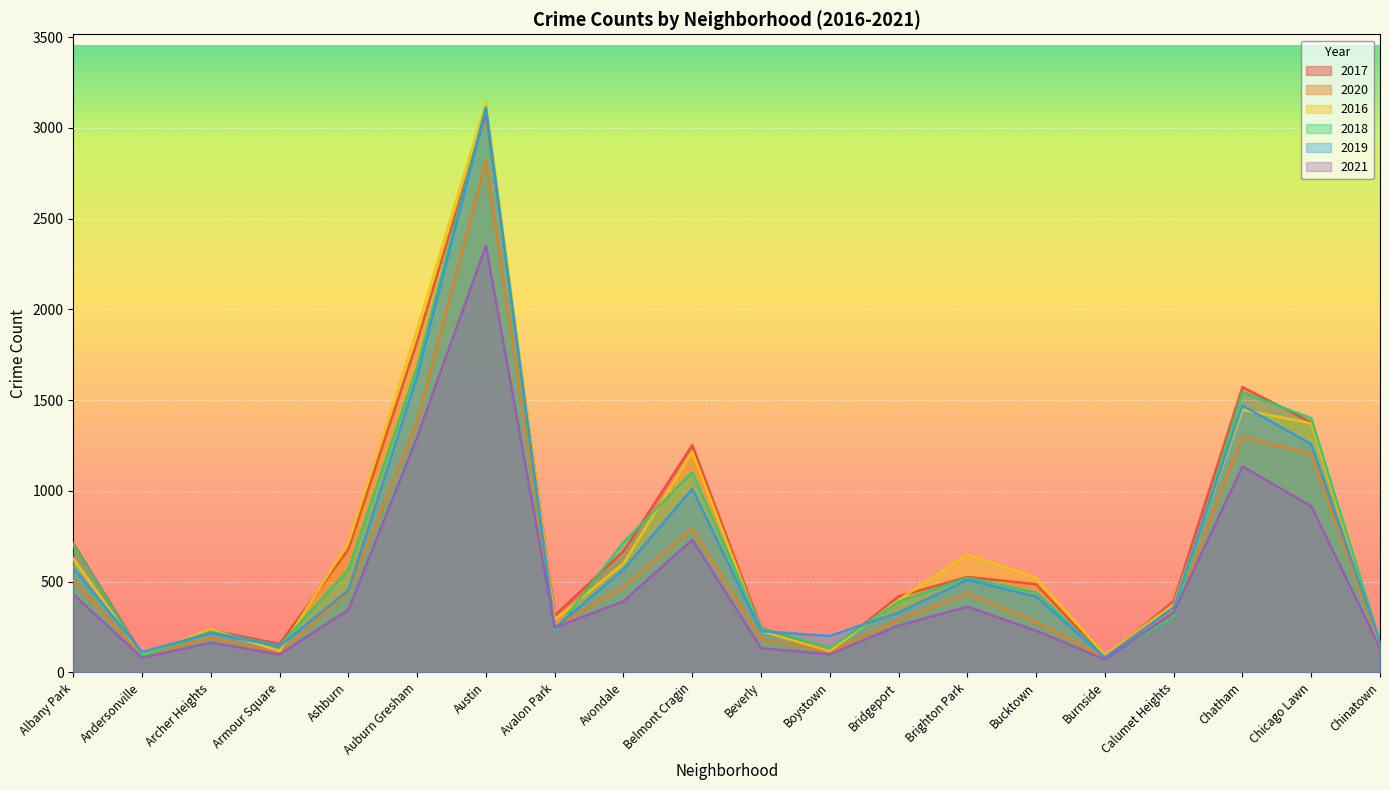

Rank the categories by 2016 value from lowest to highest.

Burnside, Andersonville, Armour Square, Boystown, Chinatown, Beverly, Archer Heights, Avalon Park, Calumet Heights, Bridgeport, Bucktown, Avondale, Albany Park, Brighton Park, Ashburn, Belmont Cragin, Chicago Lawn, Chatham, Auburn Gresham, Austin